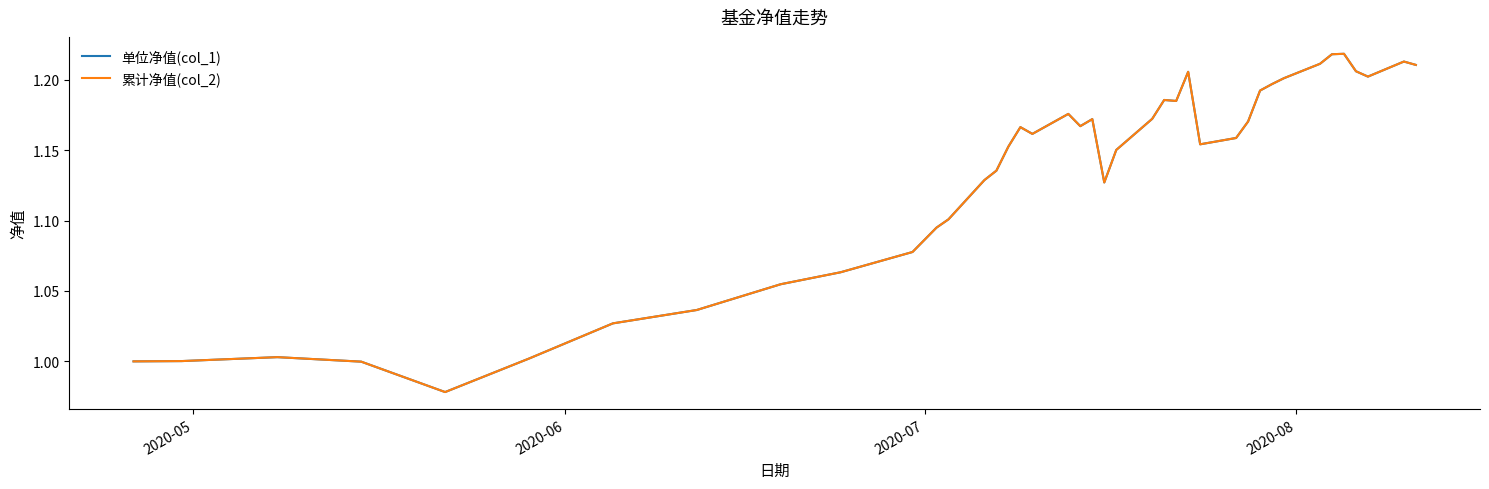

Does the chart have visible grid lines?

No